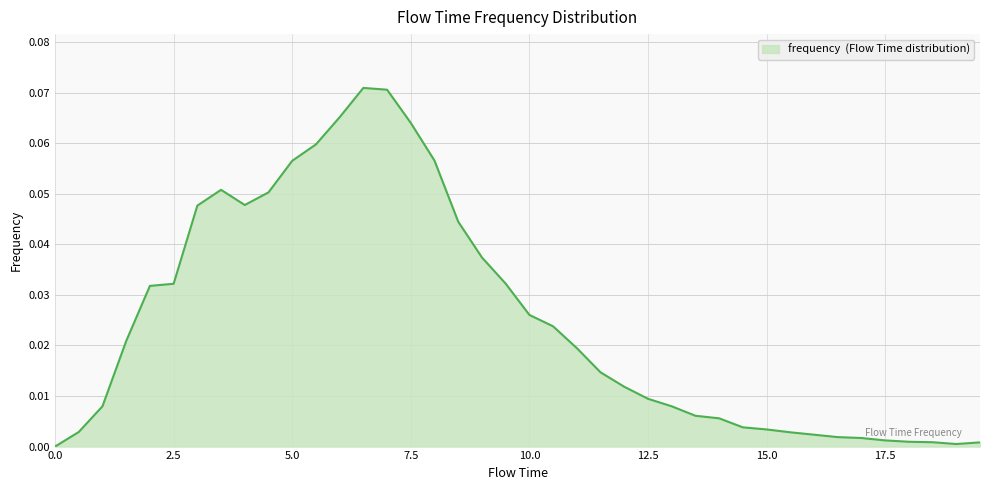

How many lines are shown in the chart?

1